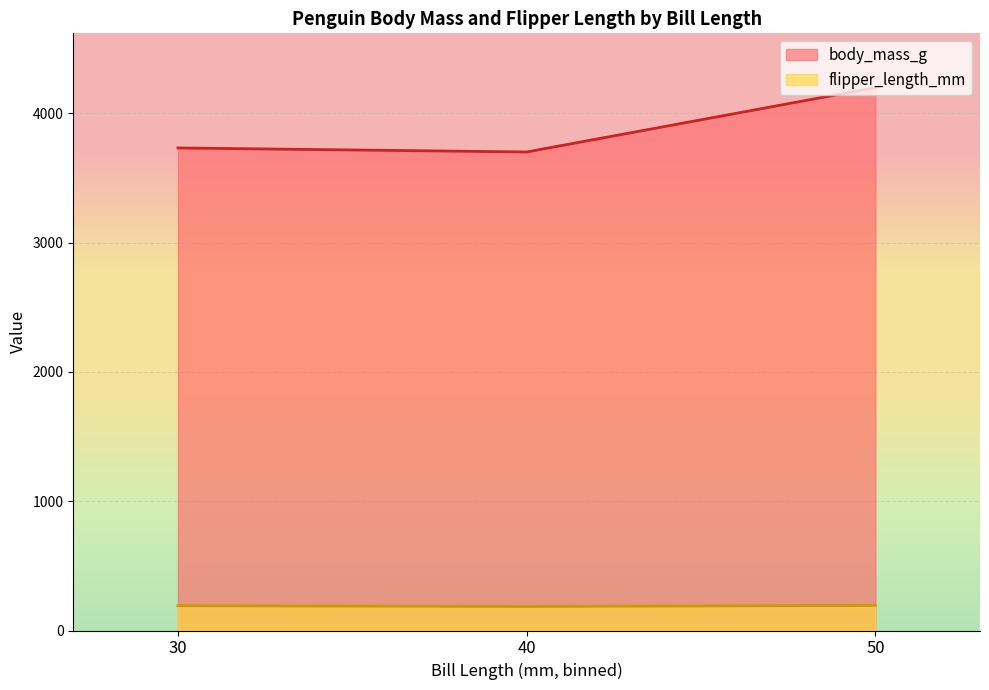

At which label does body_mass_g first exceed 3700?

30